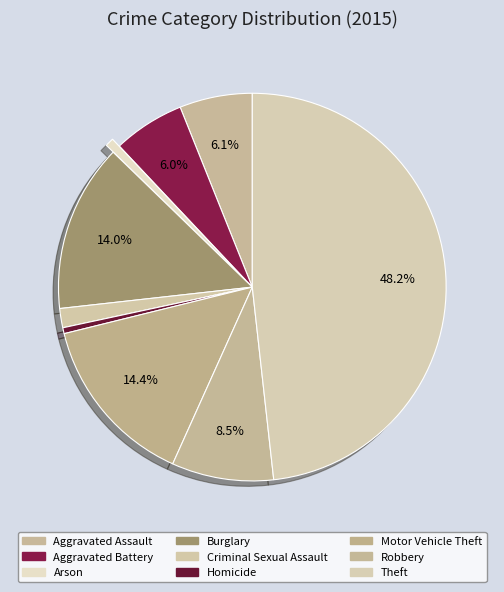

What is the ratio of the value at Motor Vehicle Theft to the value at Robbery?

1.7